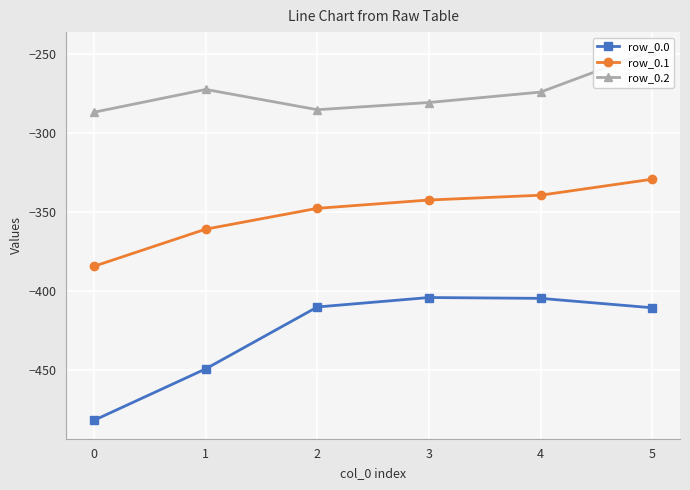

Which has a higher value, 0 or 3?

3